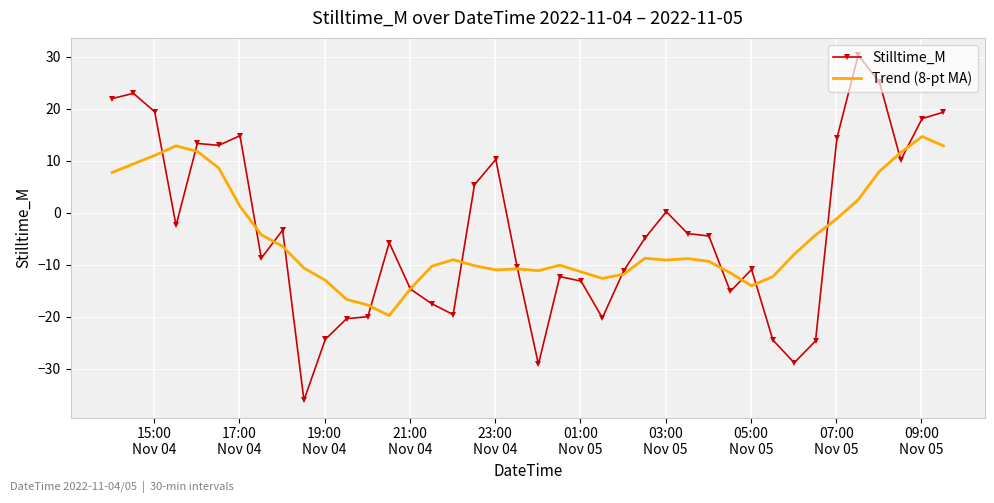

Which series has the largest range (max minus min)?

Stilltime_M